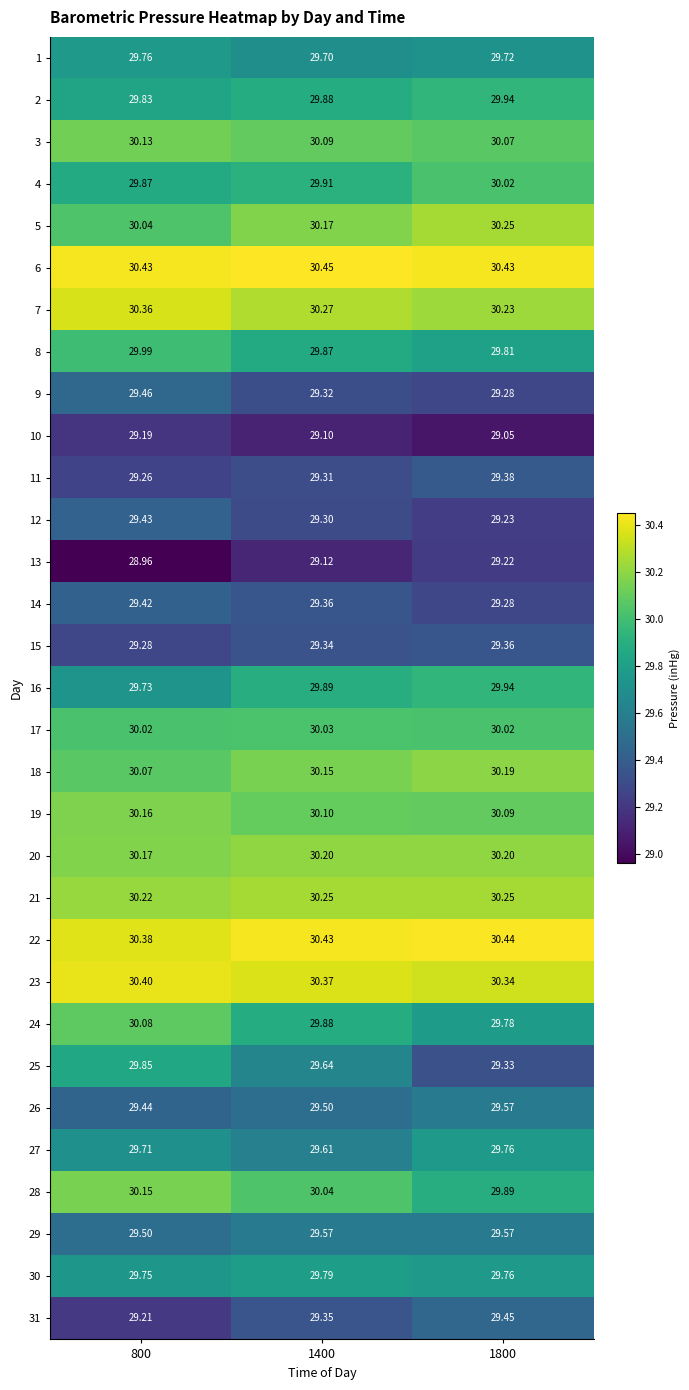

What is the smallest value displayed?

29.0